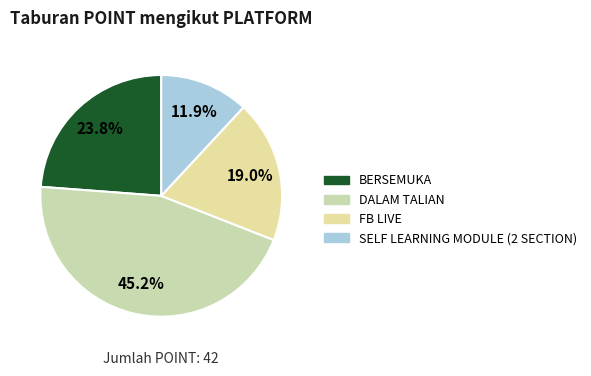

To the nearest percent, what is the average slice percentage?

25%